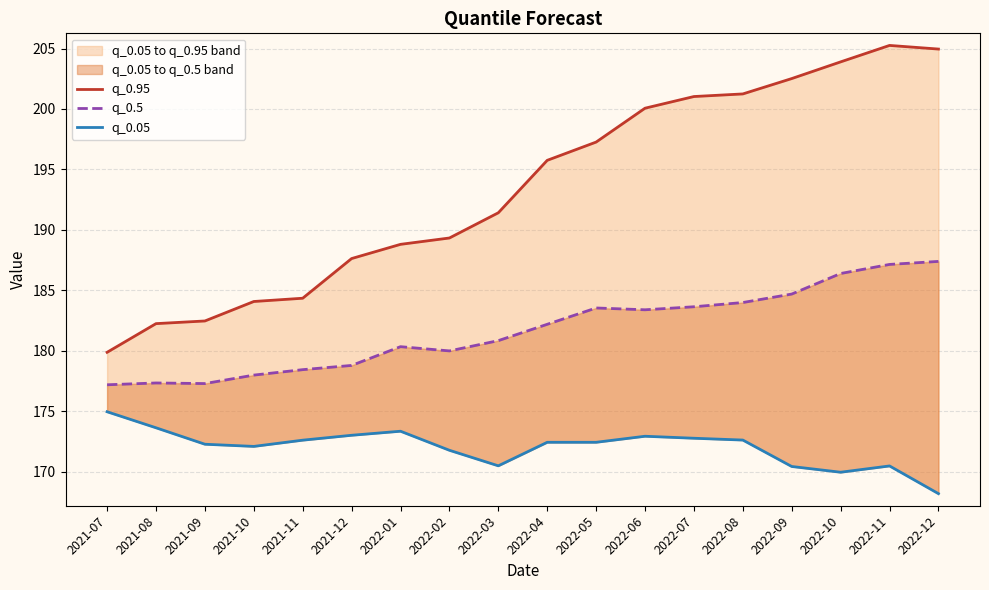

Reading right to left, extract all data points from this chart.

q_0.95: 2022-12=205.0	2022-11=205.3	2022-10=203.9	2022-09=202.5	2022-08=201.2	2022-07=201.0	2022-06=200.1	2022-05=197.3	2022-04=195.8	2022-03=191.4	2022-02=189.3	2022-01=188.8	2021-12=187.6	2021-11=184.4	2021-10=184.1	2021-09=182.5	2021-08=182.3	2021-07=179.9
q_0.5: 2022-12=187.4	2022-11=187.2	2022-10=186.4	2022-09=184.7	2022-08=184.0	2022-07=183.7	2022-06=183.4	2022-05=183.6	2022-04=182.2	2022-03=180.8	2022-02=180.0	2022-01=180.3	2021-12=178.8	2021-11=178.4	2021-10=178.0	2021-09=177.3	2021-08=177.3	2021-07=177.2
q_0.05: 2022-12=168.2	2022-11=170.5	2022-10=170.0	2022-09=170.4	2022-08=172.6	2022-07=172.8	2022-06=172.9	2022-05=172.4	2022-04=172.4	2022-03=170.5	2022-02=171.8	2022-01=173.4	2021-12=173.0	2021-11=172.6	2021-10=172.1	2021-09=172.3	2021-08=173.6	2021-07=175.0